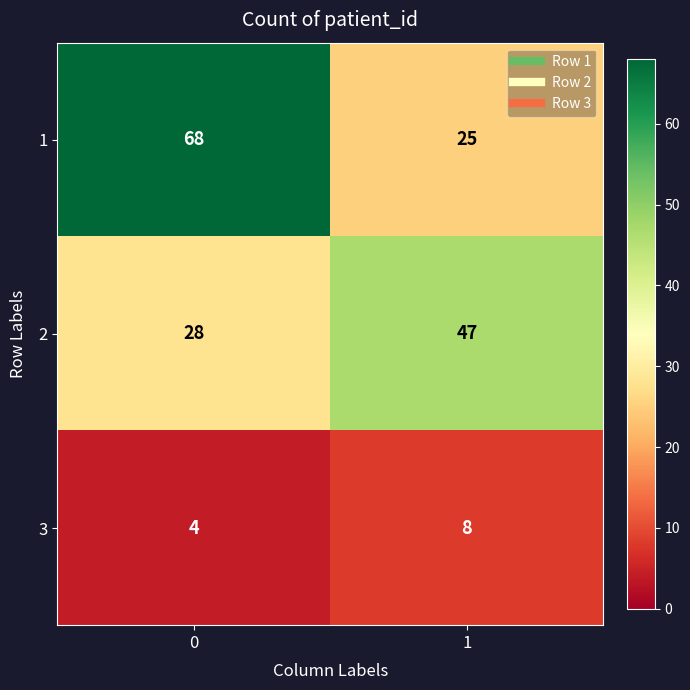

What is the difference between the maximum and minimum values in the 1 series?

43